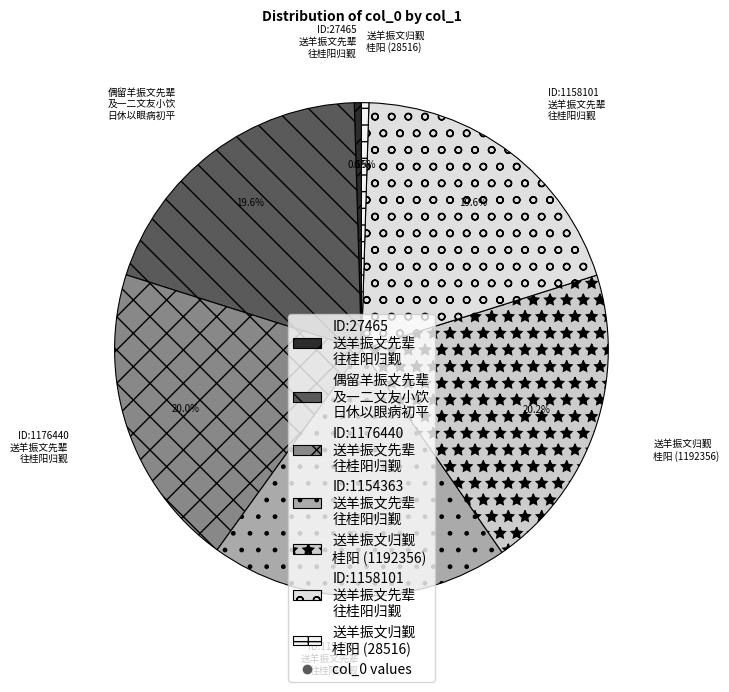

Is there a majority slice in this chart?

No